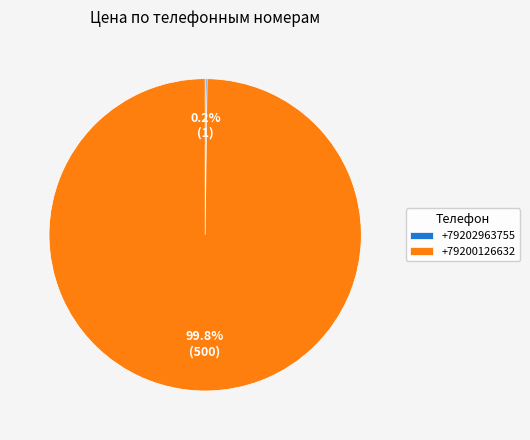

Which slice represents more than half of the pie?

+79200126632